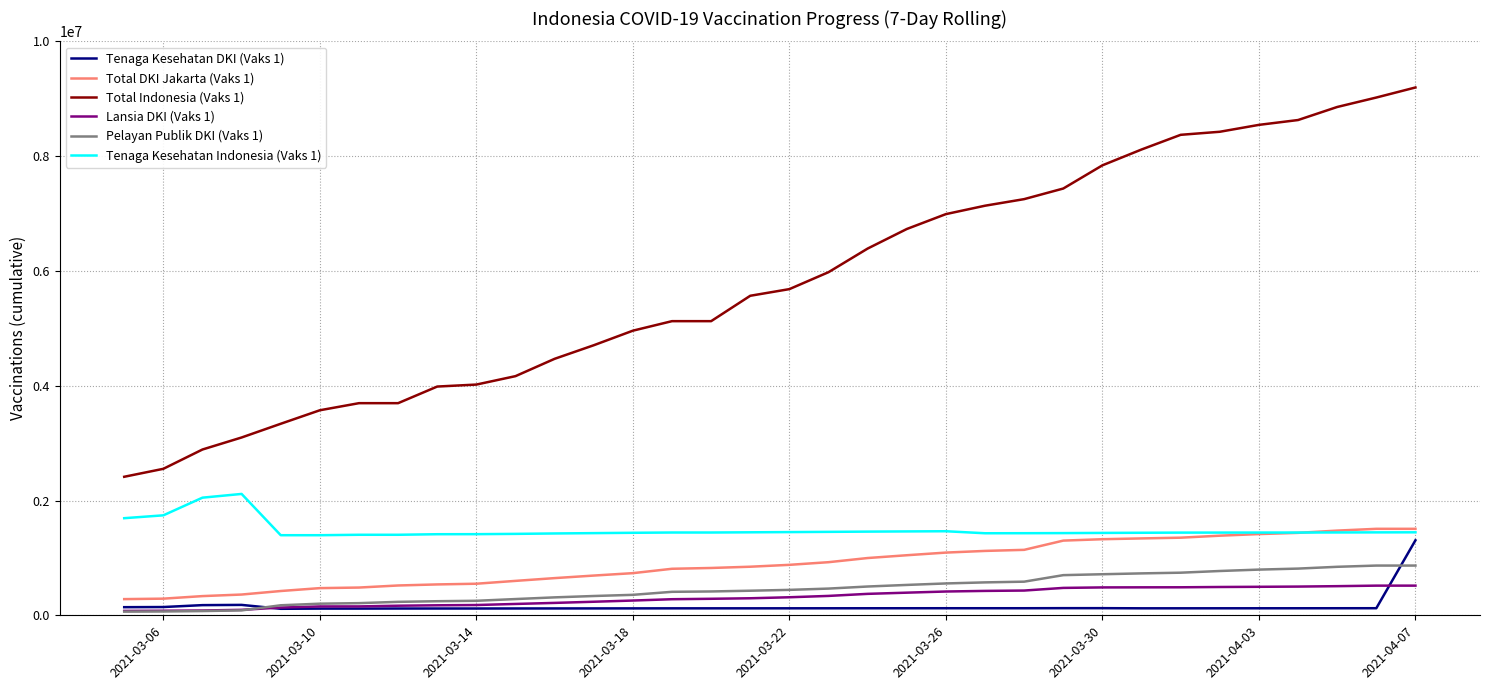

Which series has the largest range (max minus min)?

Total Indonesia (Vaks 1)